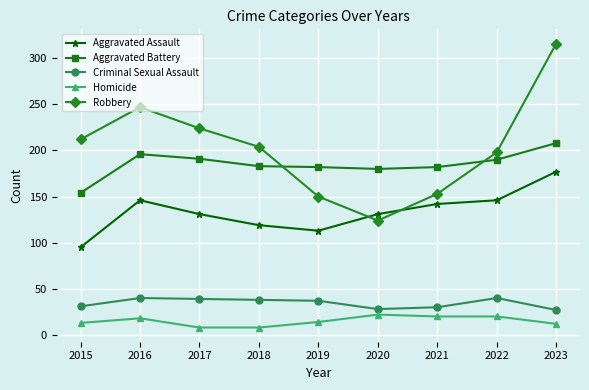

Does the chart have visible grid lines?

Yes